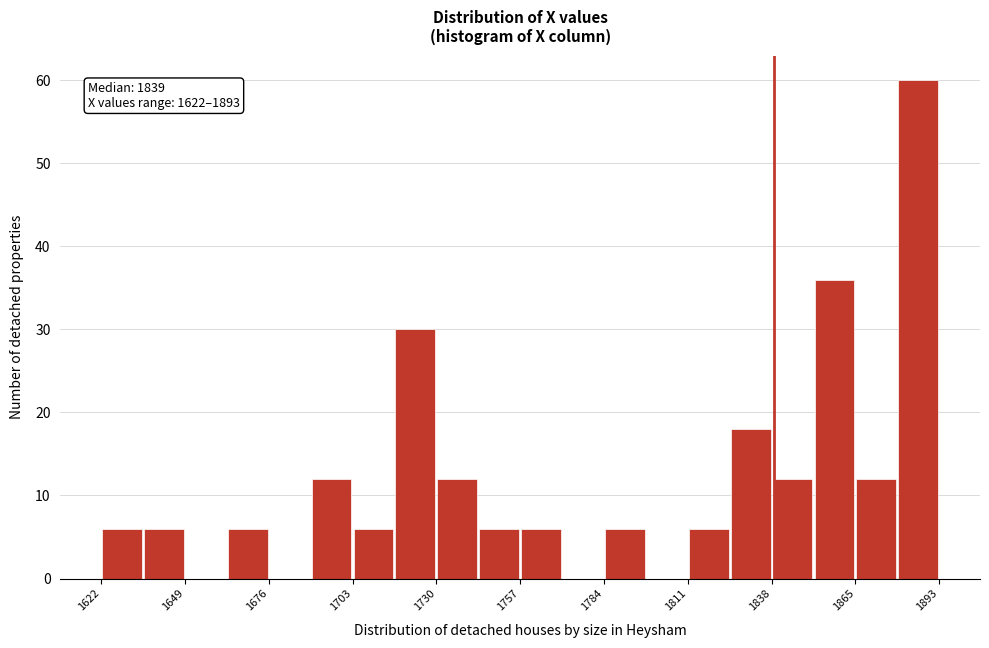

Read against the x-axis, roughly where is the centre of the tallest bar?

1885